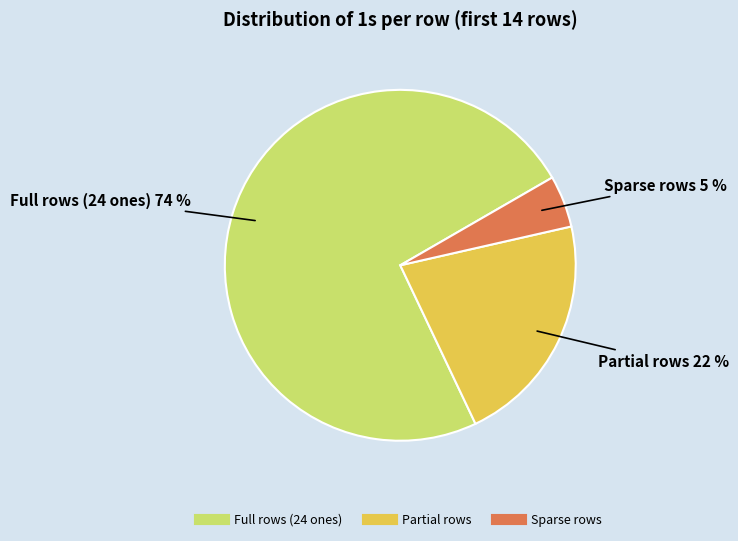

To the nearest percent, what is the average slice percentage?

33%